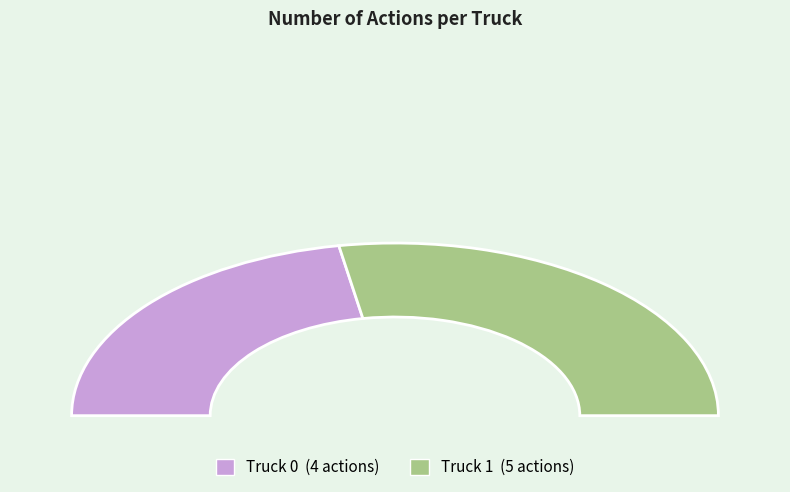

Approximately how many times larger is the value at Truck 1 compared to Truck 0?

1.2